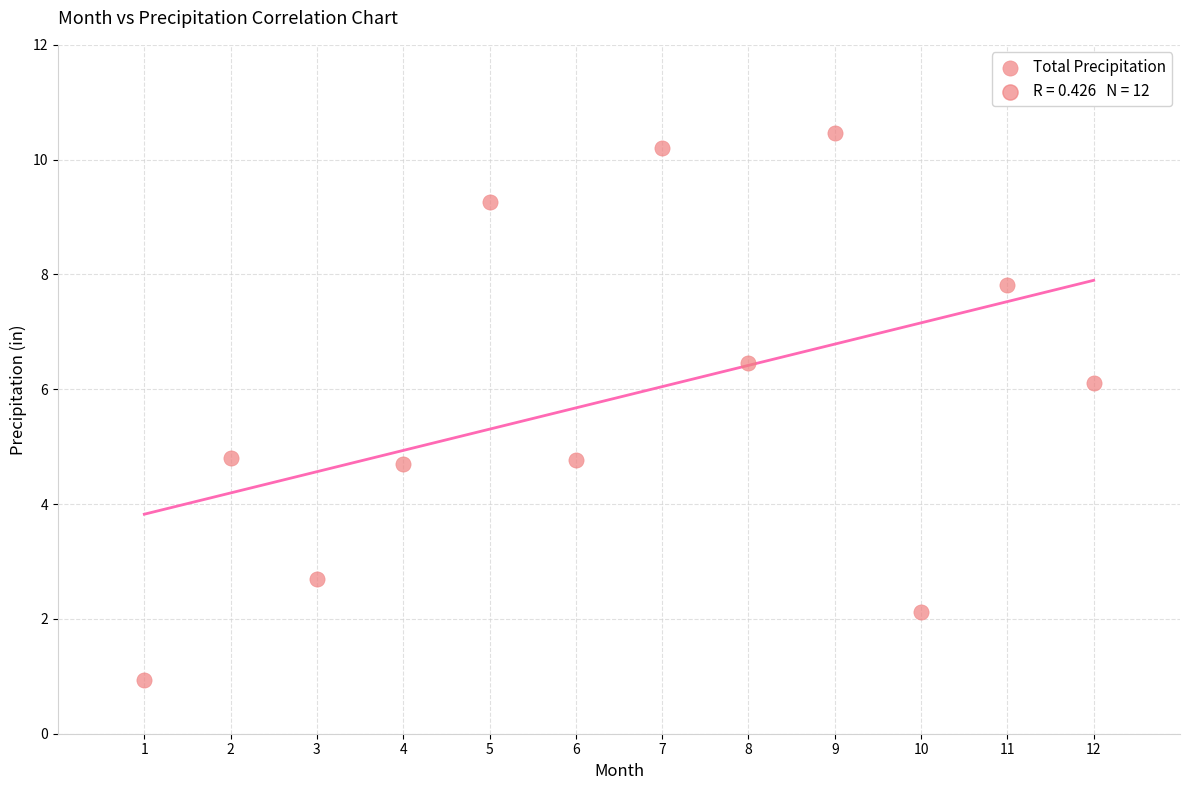

What is the range of Y values (max minus min)?

9.5